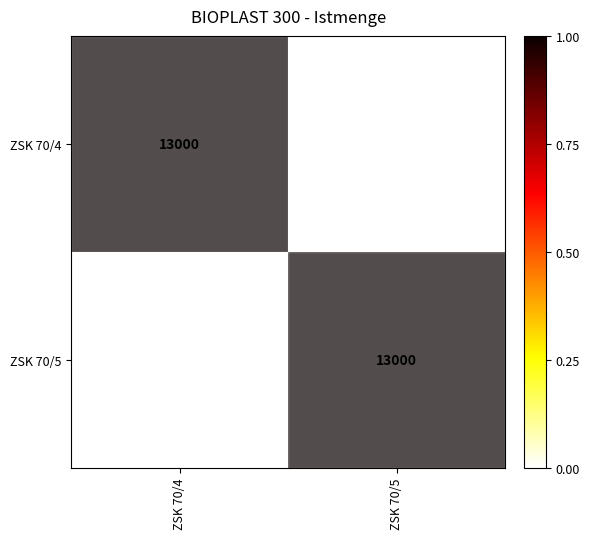

Which category has the lowest value in the ZSK 70/4 series?

ZSK 70/5